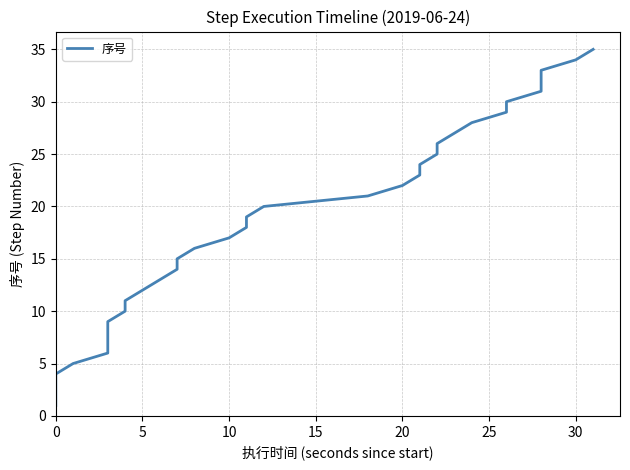

How many values are below 18?

17